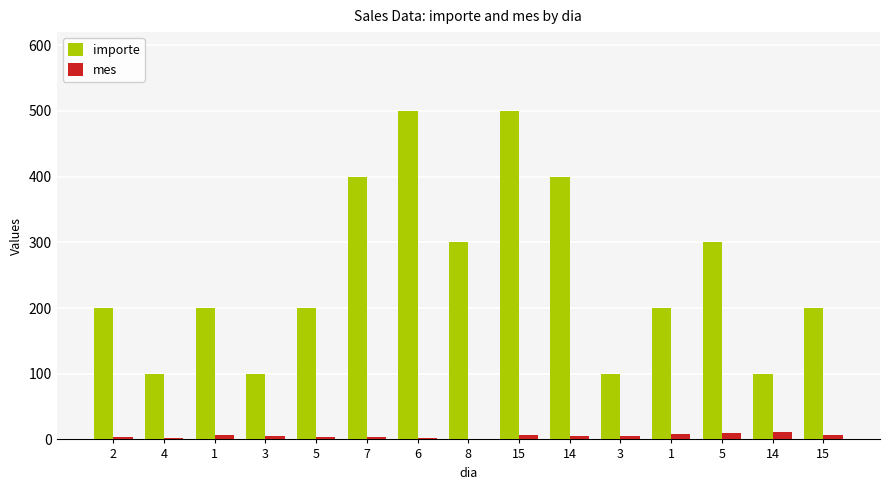

True or false: mes has a value of 3 at 15.

False